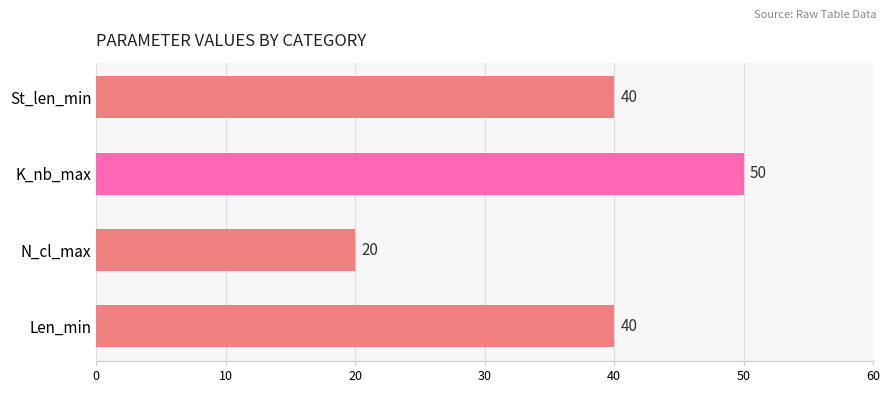

Reading top to bottom, list all the values displayed in this chart.

St_len_min=40	K_nb_max=50	N_cl_max=20	Len_min=40